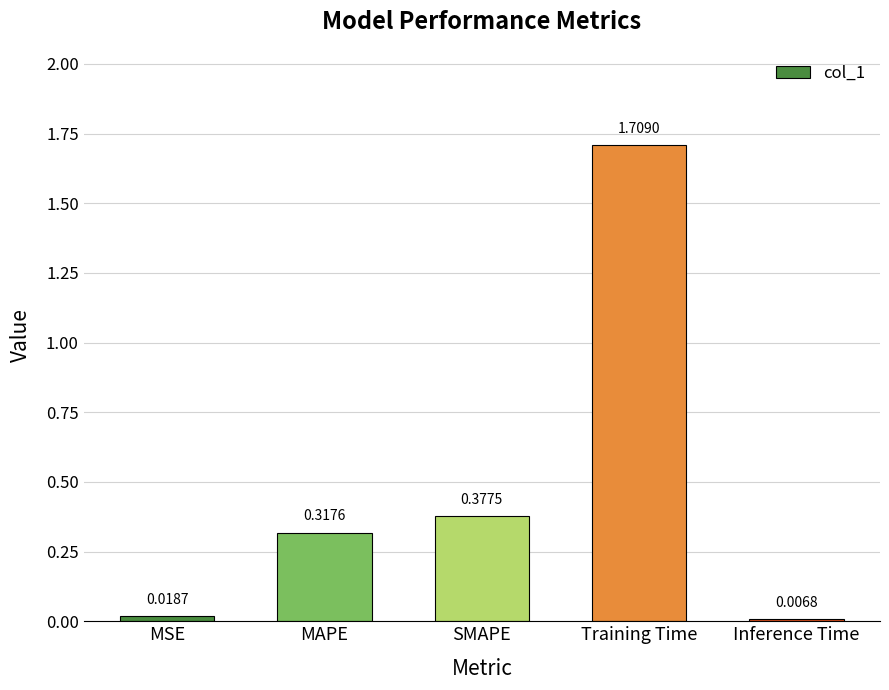

Count the number of data series in this chart.

1